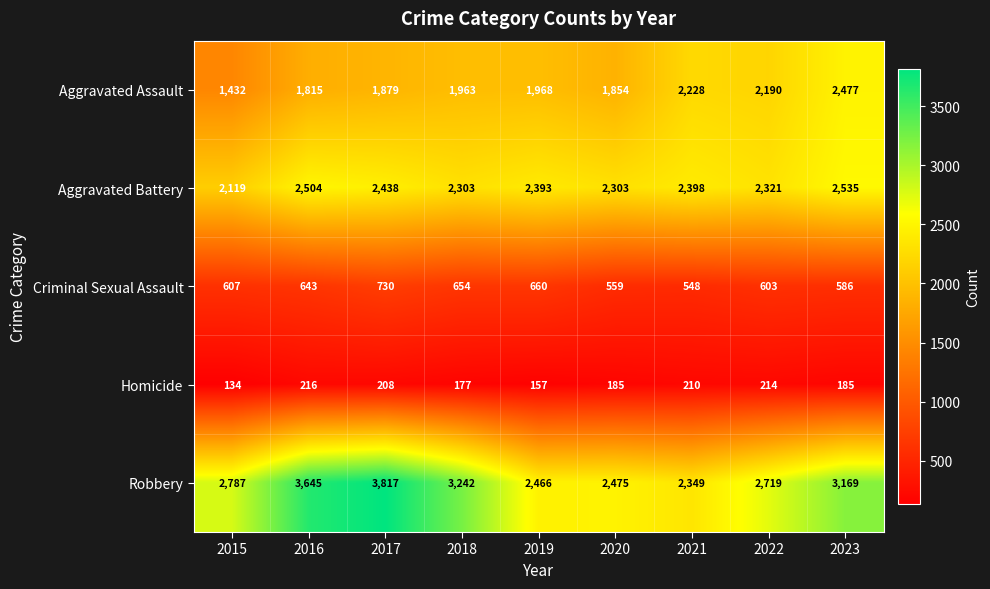

List the series in order of their peak value, highest first.

Robbery, Aggravated Battery, Aggravated Assault, Criminal Sexual Assault, Homicide